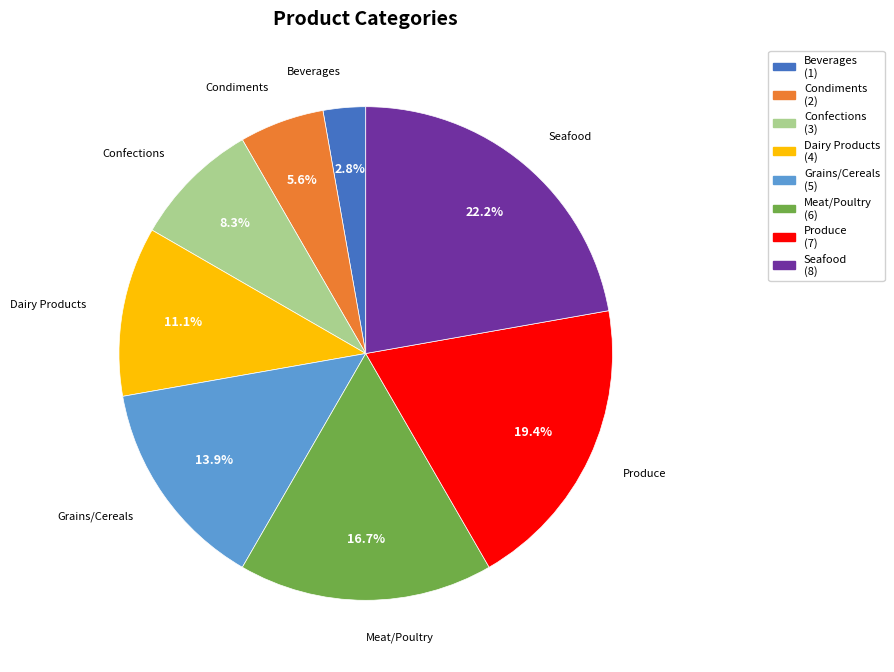

To the nearest percent, what is the difference between the largest and smallest slice percentages?

19%